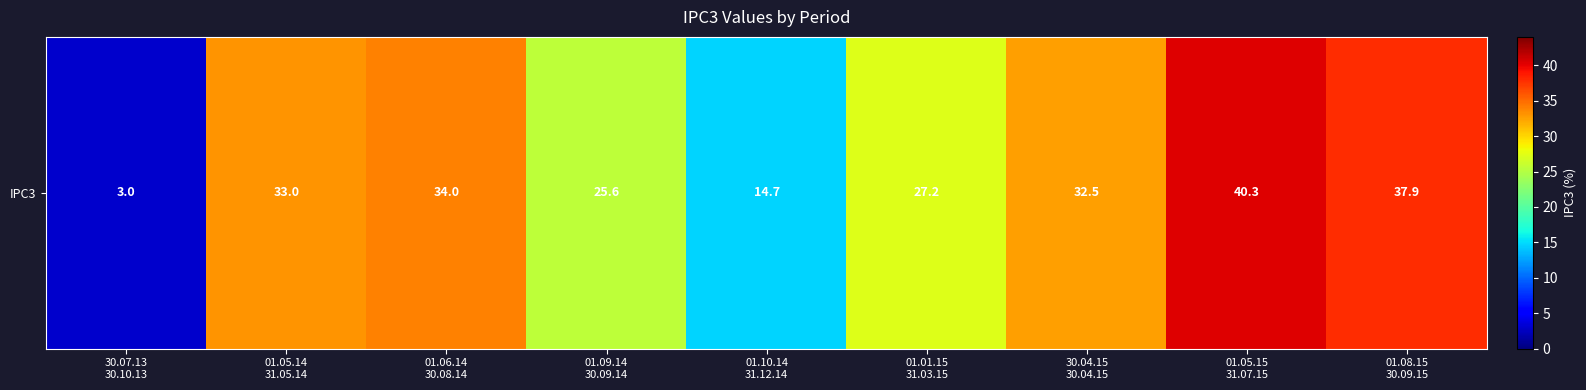

List the labels in order of value, largest first.

01.05.15
31.07.15, 01.08.15
30.09.15, 01.06.14
30.08.14, 01.05.14
31.05.14, 30.04.15
30.04.15, 01.01.15
31.03.15, 01.09.14
30.09.14, 01.10.14
31.12.14, 30.07.13
30.10.13